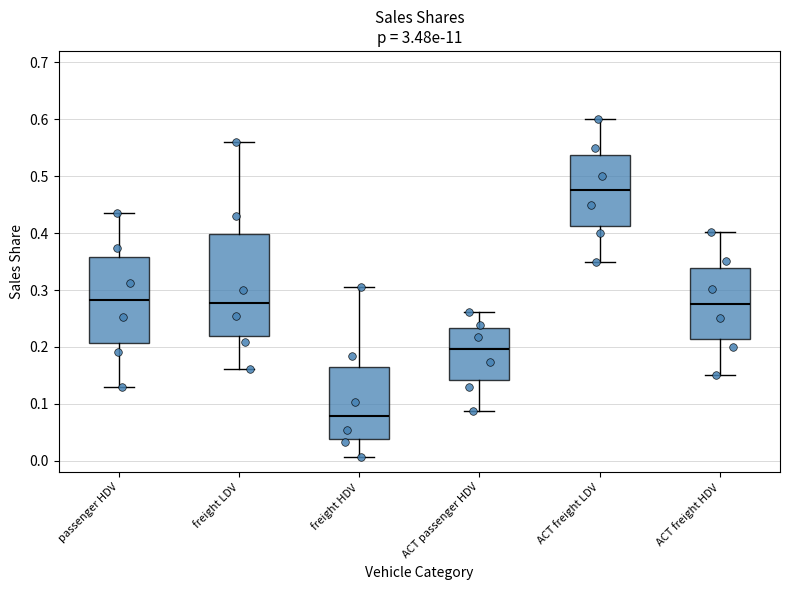

Where is the upper edge of the box for freight HDV on the y-axis? The values are not printed on the chart, so give them approximately, as read against the axis.

0.16